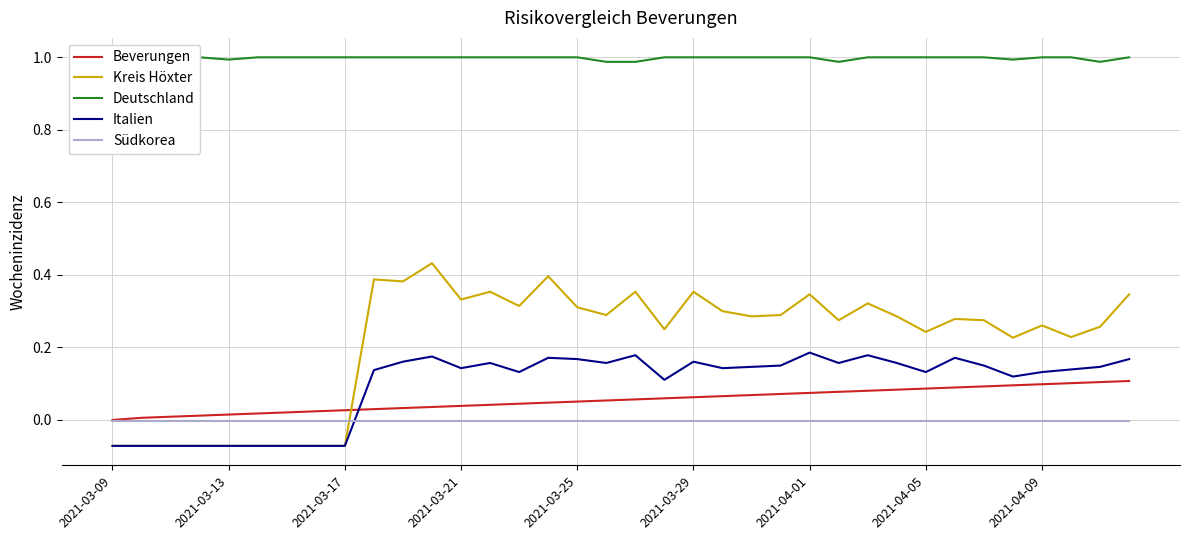

Is it true that Südkorea equals -0.0 at 2021-03-29?

True